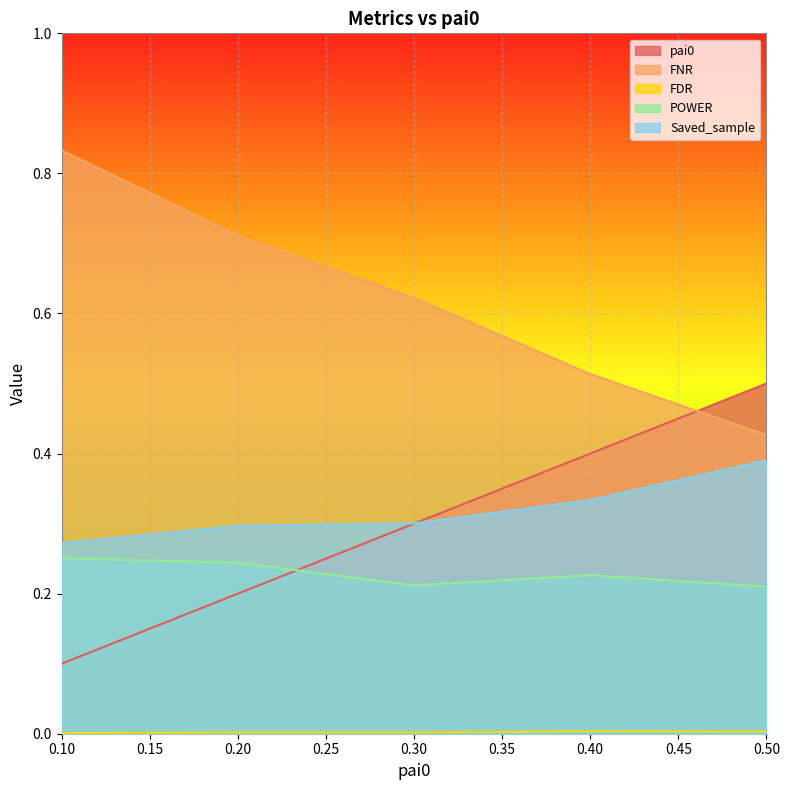

How many lines are shown in the chart?

5